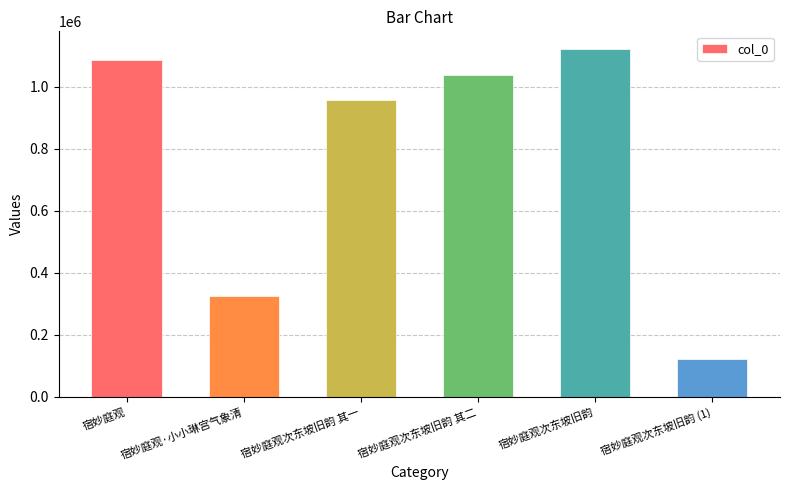

What is the sum of the values at 宿妙庭观·小小琳宫气象清 and 宿妙庭观次东坡旧韵 其一?

1280813